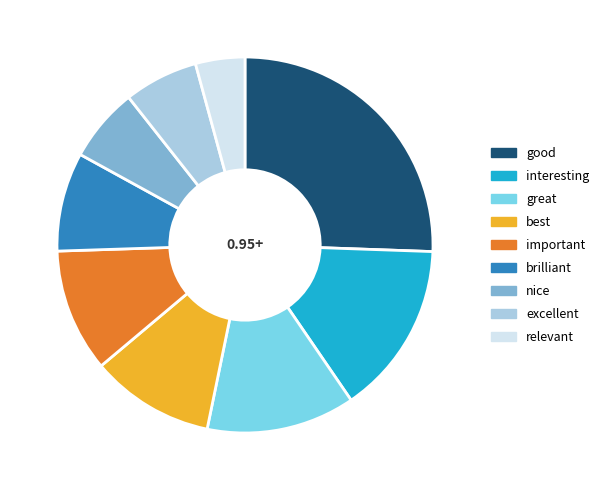

Is the sum of important and relevant greater than half?

No